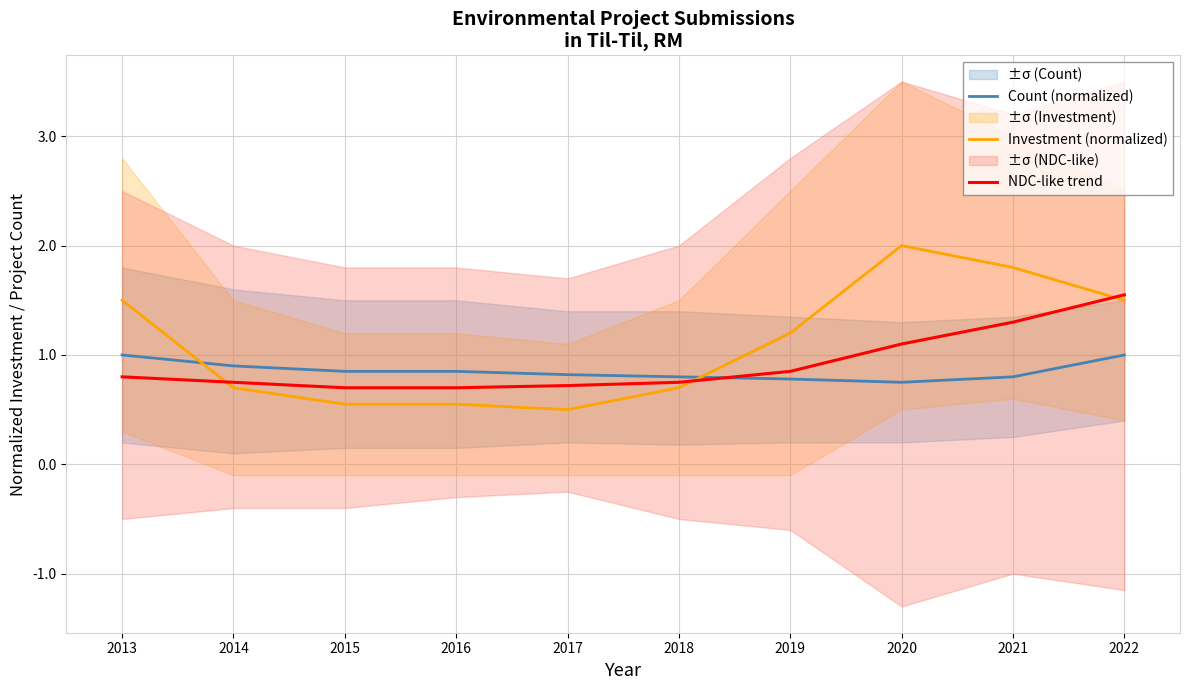

List the series in order of their overall mean, highest first.

Investment (normalized), NDC-like trend, Count (normalized)